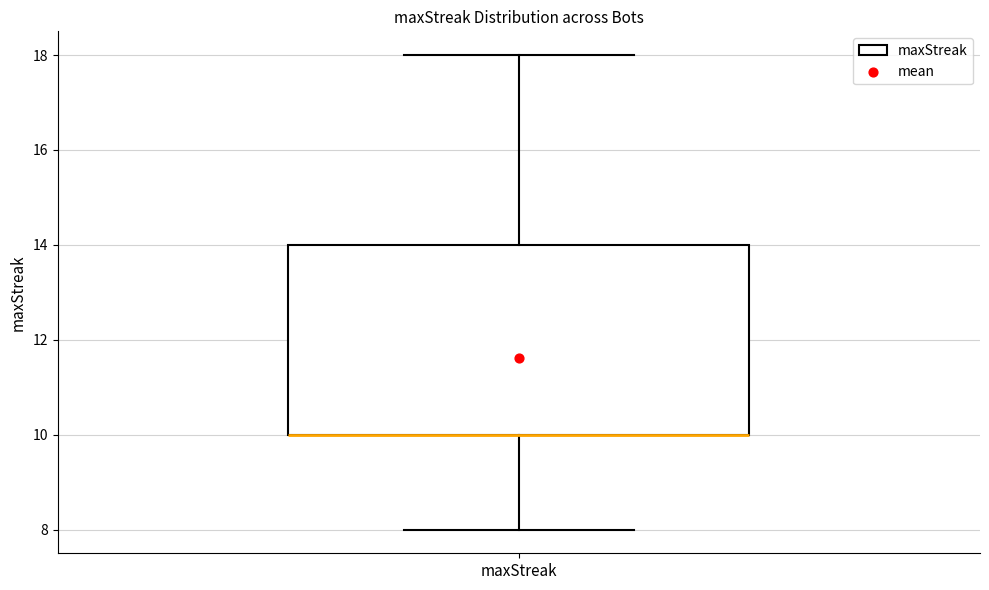

Transcribe this box plot: give where the median line is, the range the box spans, and where the two whiskers end, as read against the y-axis. The values are not printed on the chart, so give them approximately, as read against the axis.

median 10 (drawn on the box's lower edge), box 10 to 14, whiskers 8 to 18